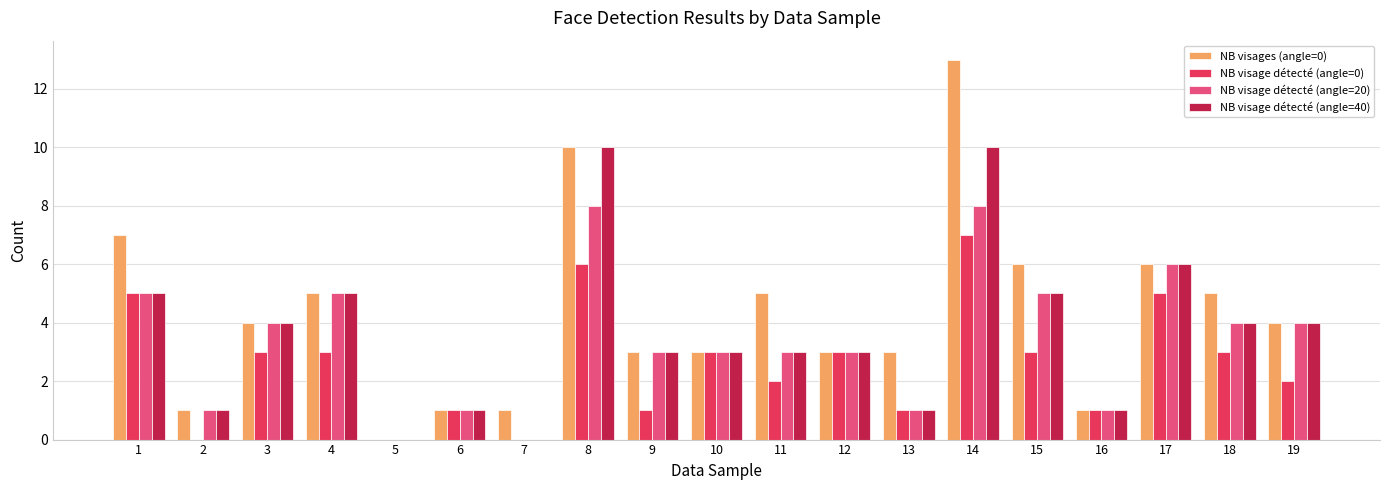

What value does the NB visage détecté (angle=20) series have at 18?

4